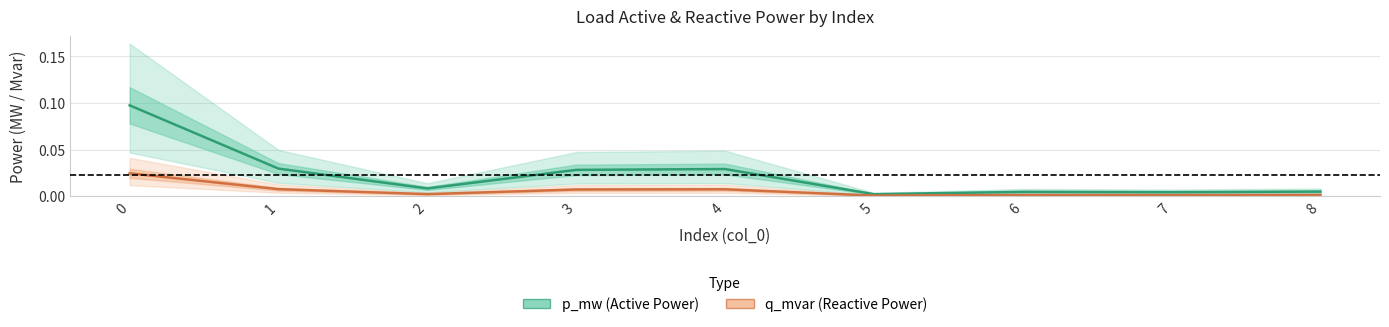

At 2, list the series in order from smallest to largest.

q_mvar, p_mw